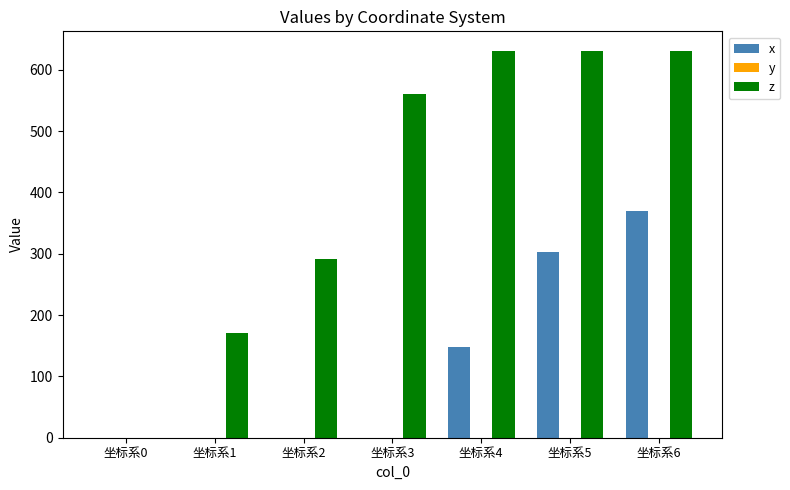

Are the bars horizontal?

No